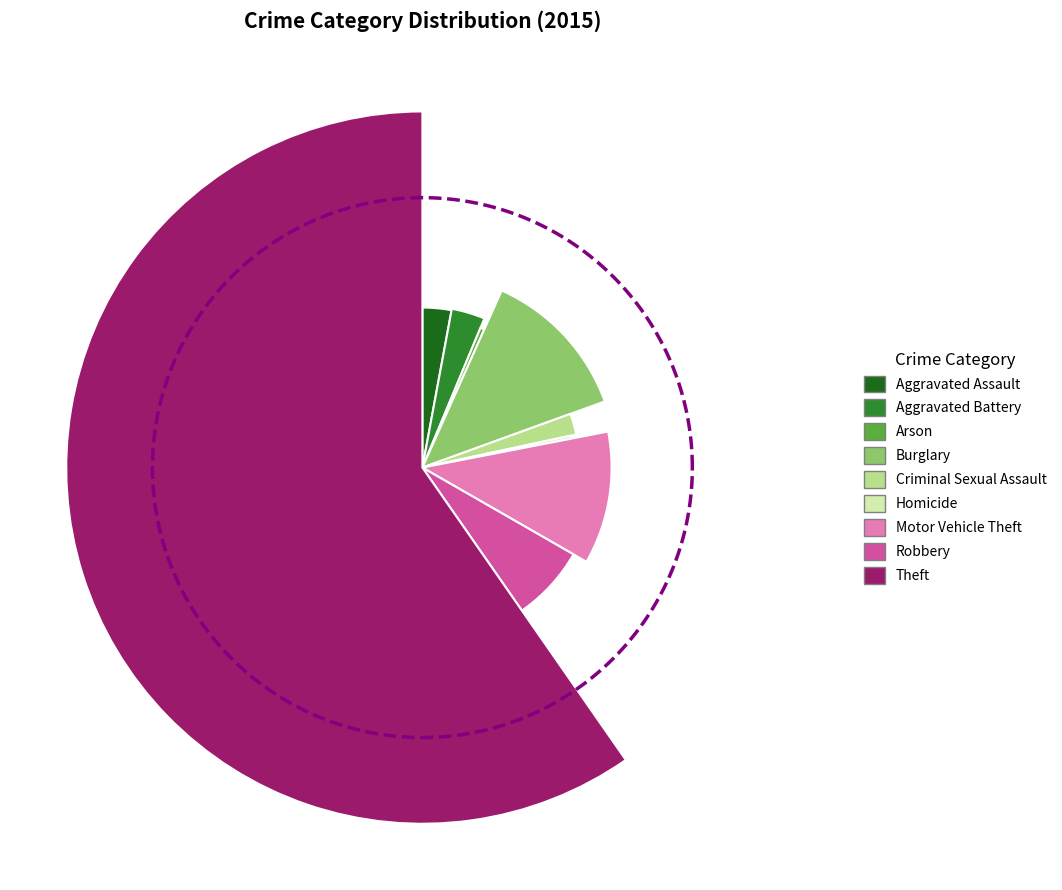

How many segments does this pie chart have?

9